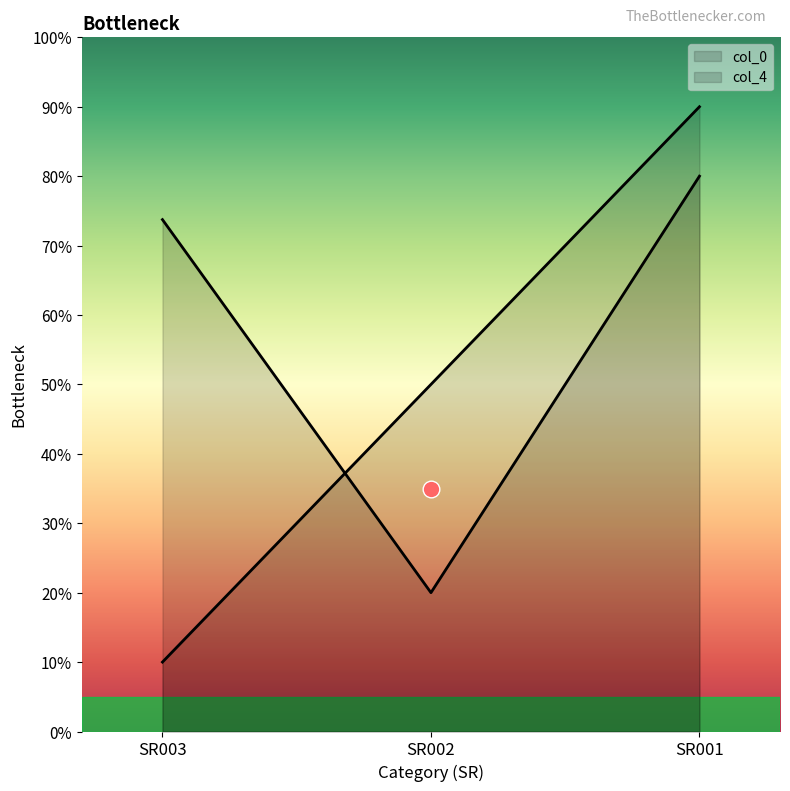

What is the difference between the col_4 values at SR003 and SR002?

53.7